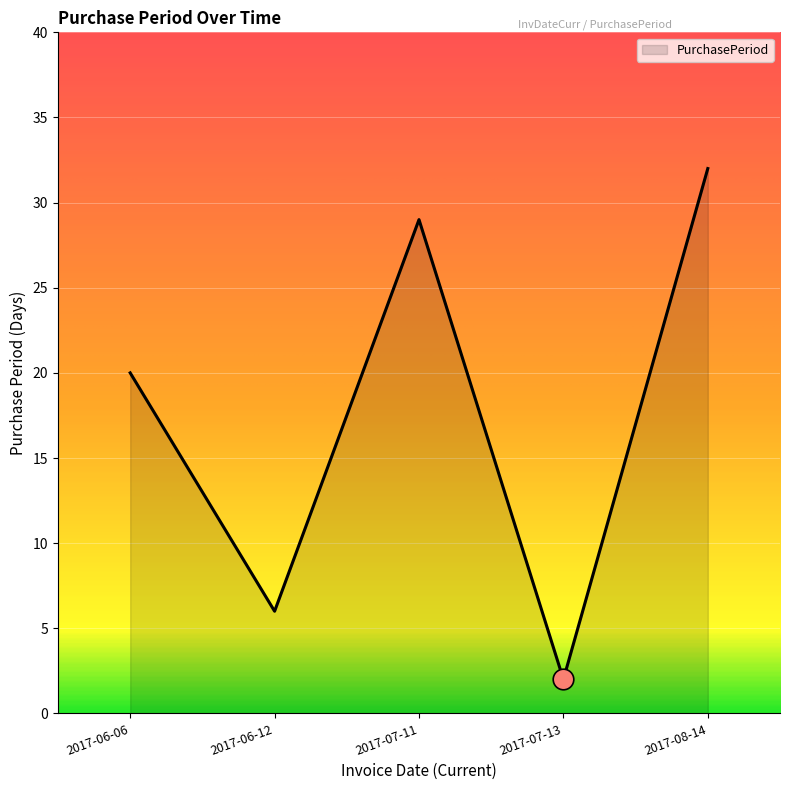

Approximately how many times larger is the value at 2017-06-12 compared to 2017-06-06?

0.3